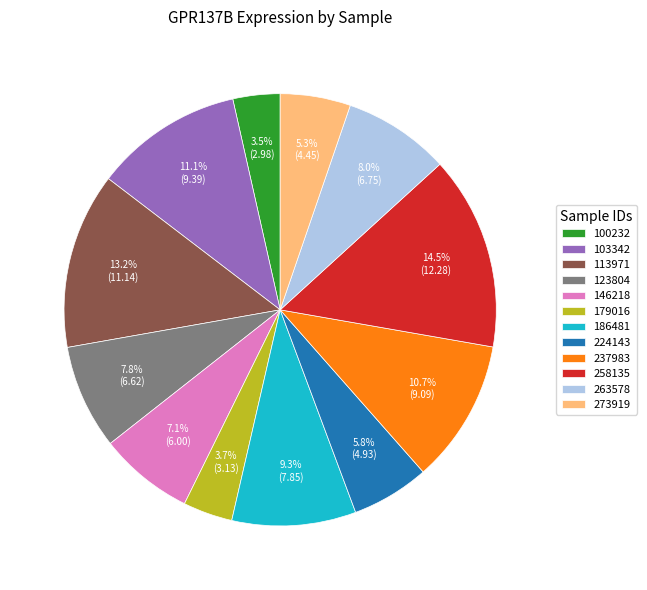

Between 186481 and 123804, which is larger?

186481